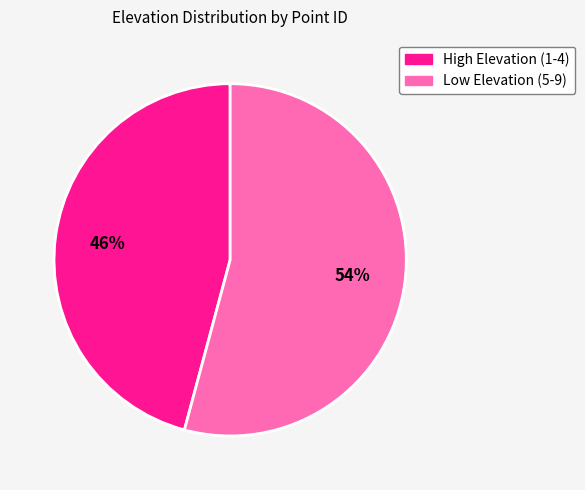

To the nearest percent, what is the difference between the largest and smallest slice percentages?

8%